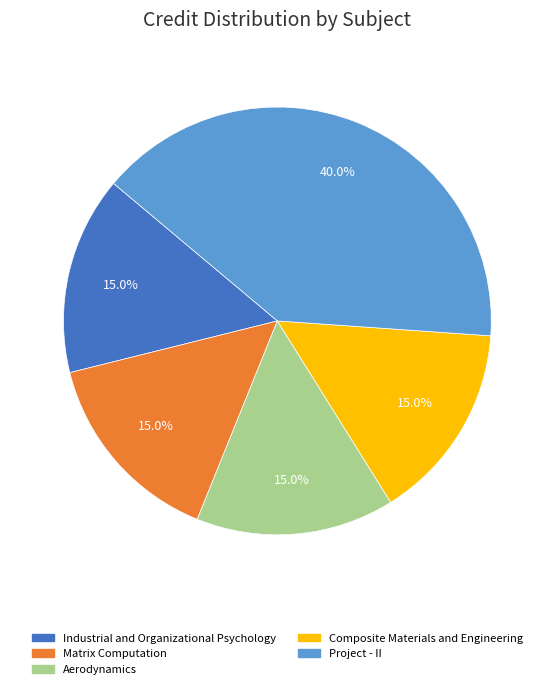

Which category has the biggest portion of the pie?

Project - II